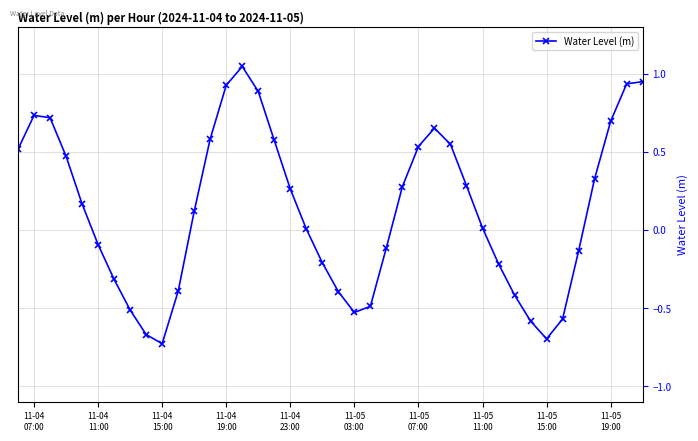

How many points are lower than both their immediate neighbors (excluding endpoints)?

3